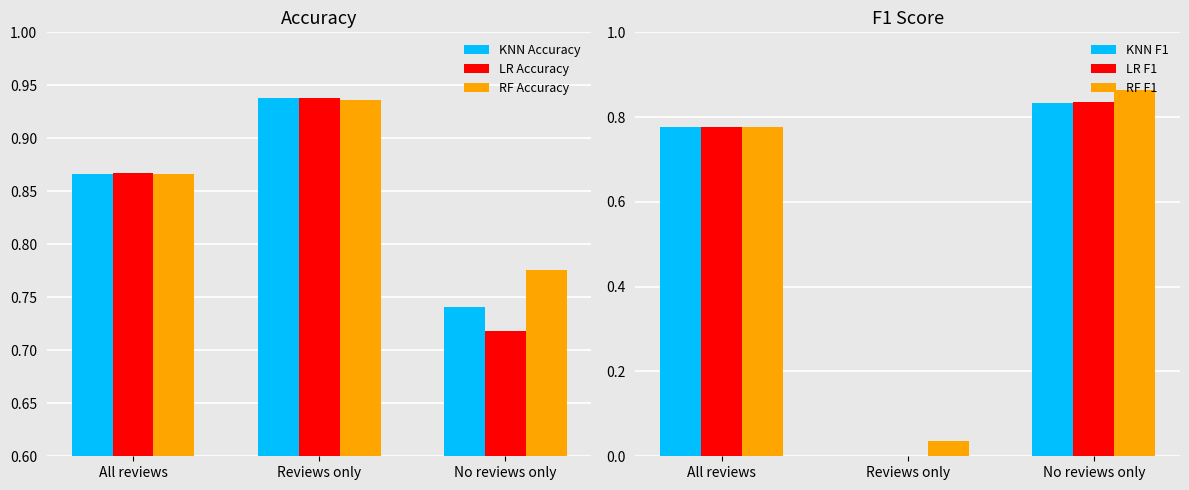

What is the spread (max minus min) of values at Reviews only?

0.9